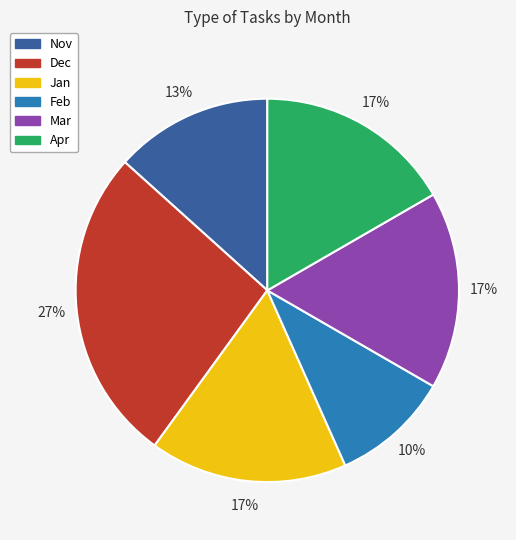

To the nearest percent, what is the average slice percentage?

17%